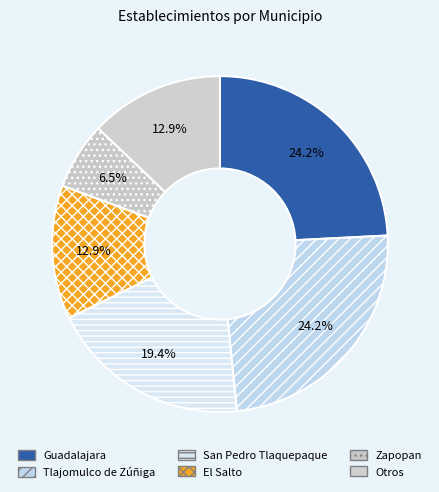

Combined, do San Pedro Tlaquepaque and Tlajomulco de Zúñiga account for over 50%?

No